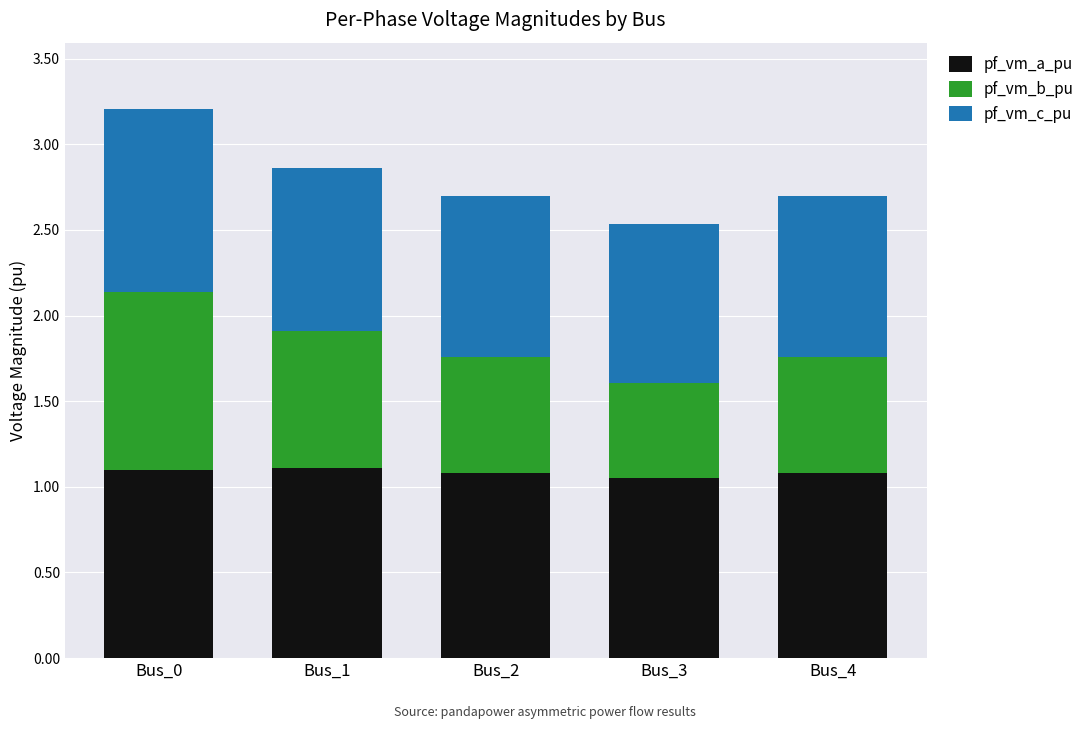

Is it true that pf_vm_a_pu equals 1.9 at Bus_0?

False